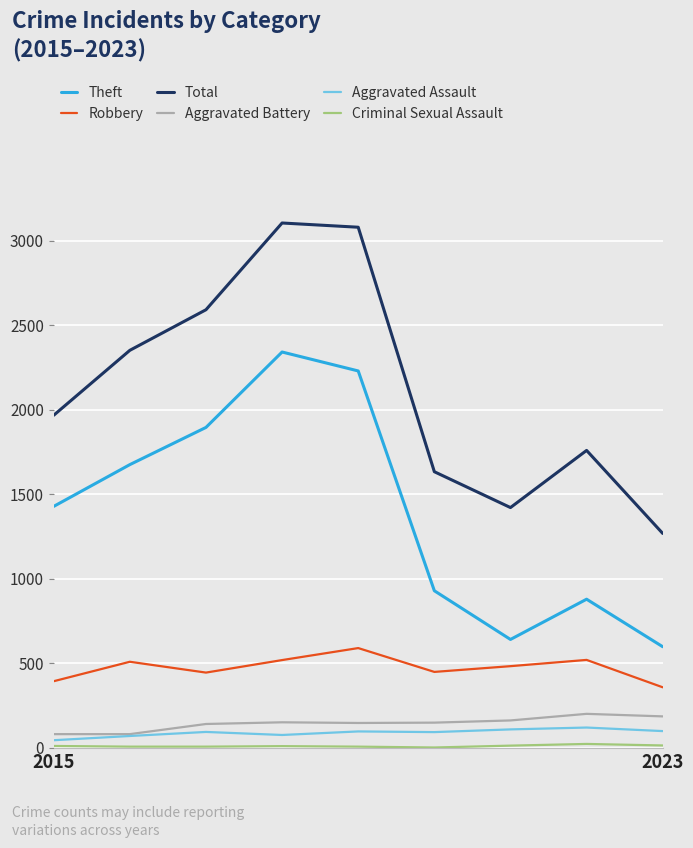

How many series are shown in this chart?

6